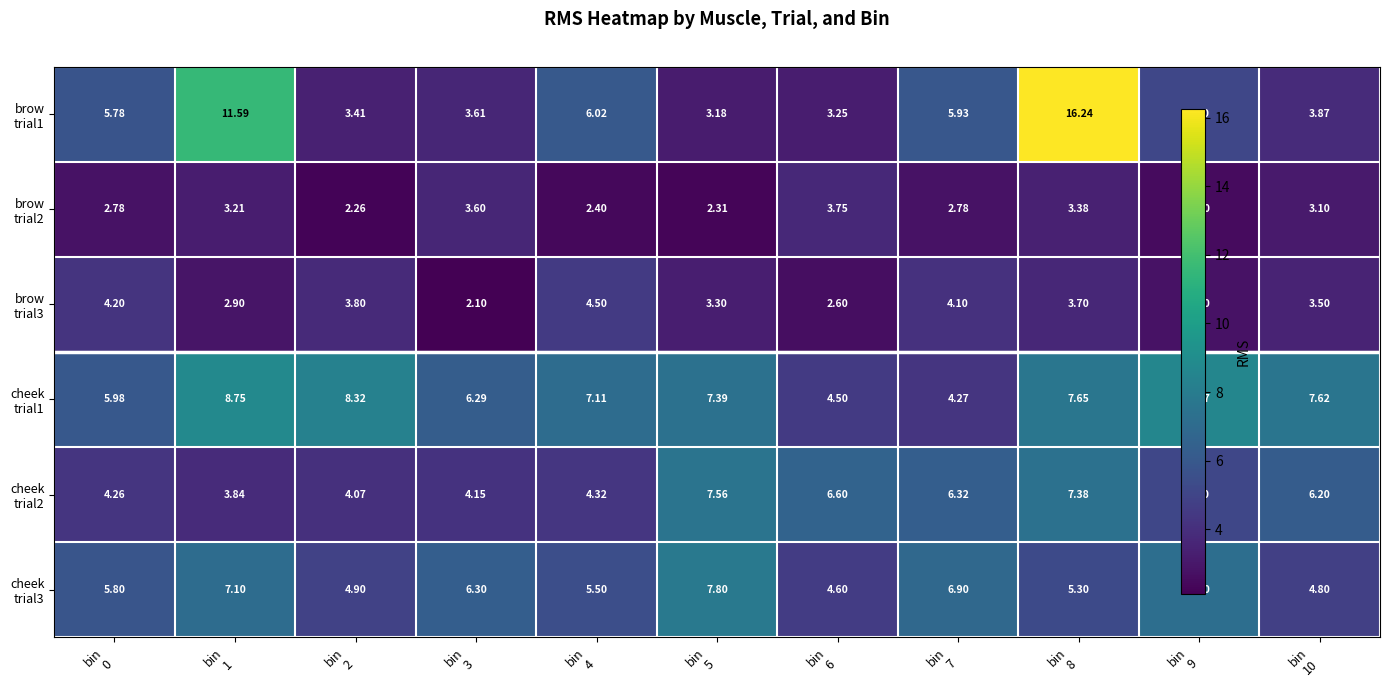

Where is cheek trial3 nearest to the value 6?

bin 0